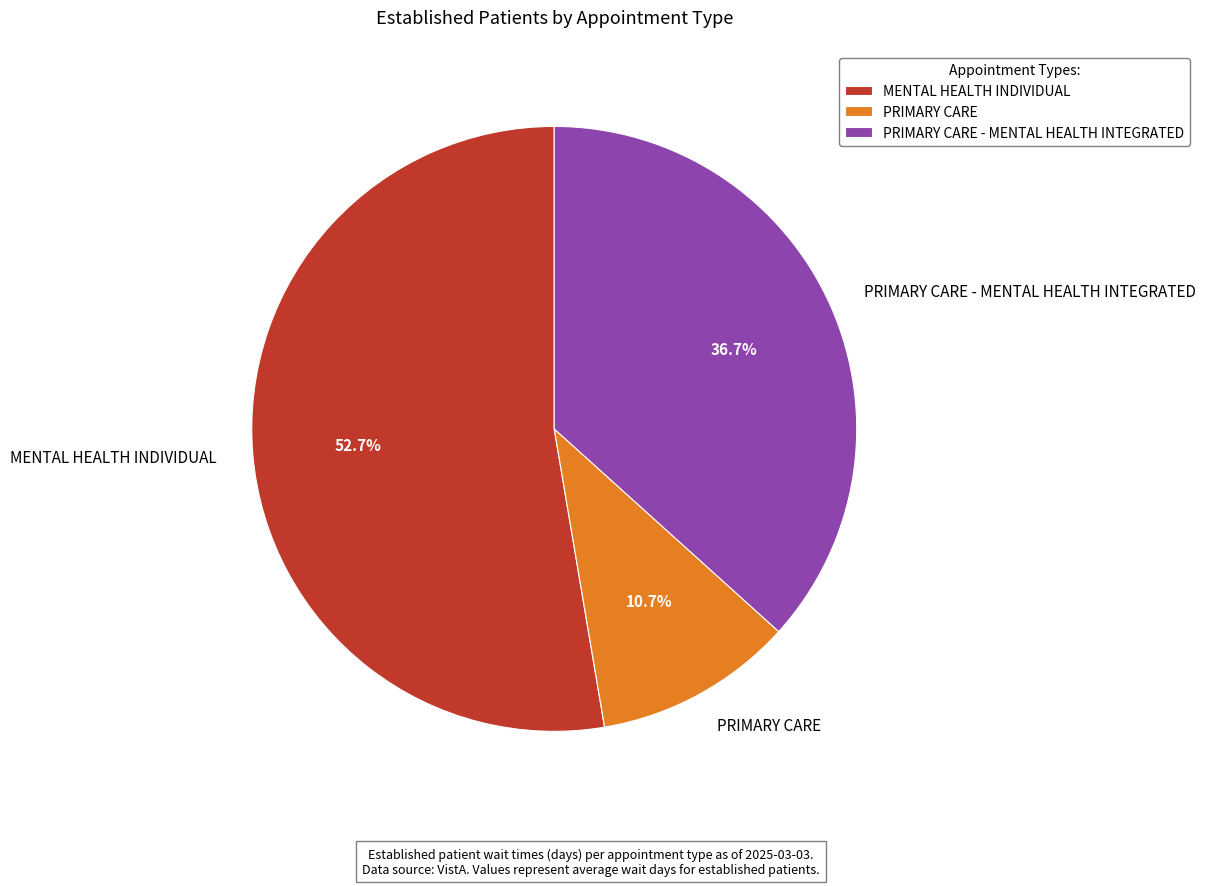

To the nearest percent, what is the difference between the PRIMARY CARE - MENTAL HEALTH INTEGRATED and PRIMARY CARE slice percentages?

26%